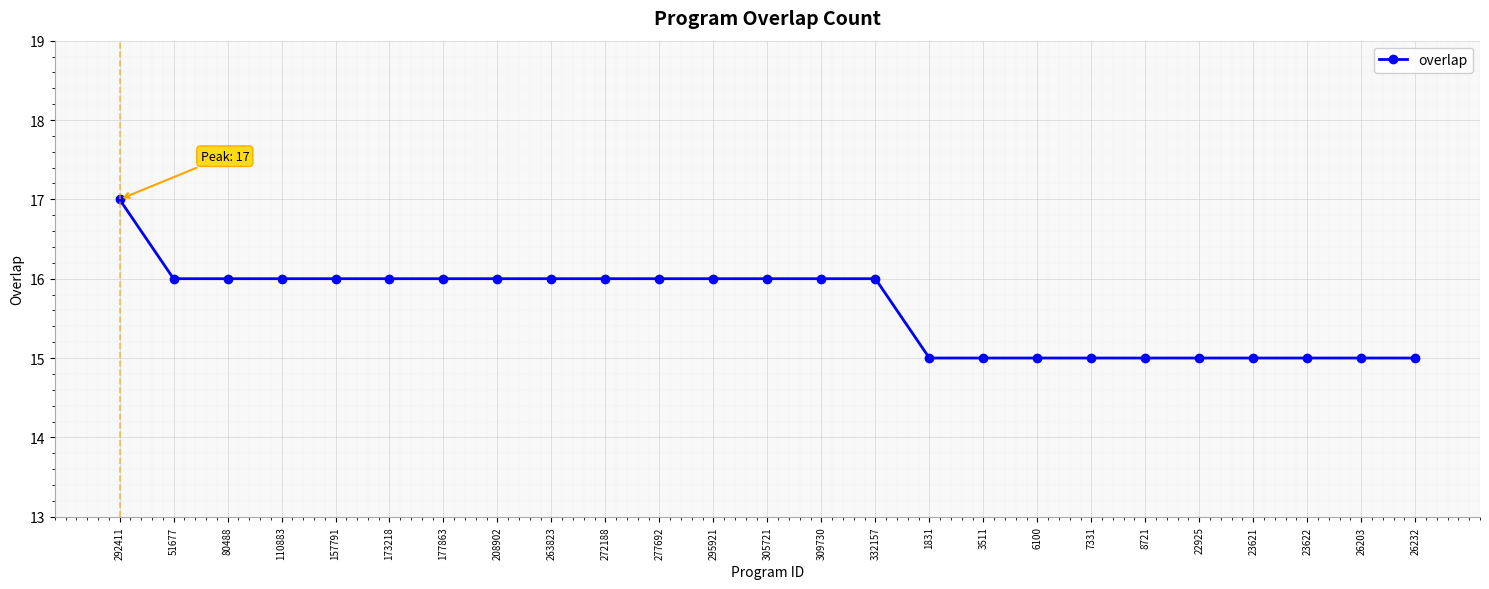

What is the difference between the second highest and second lowest values?

1